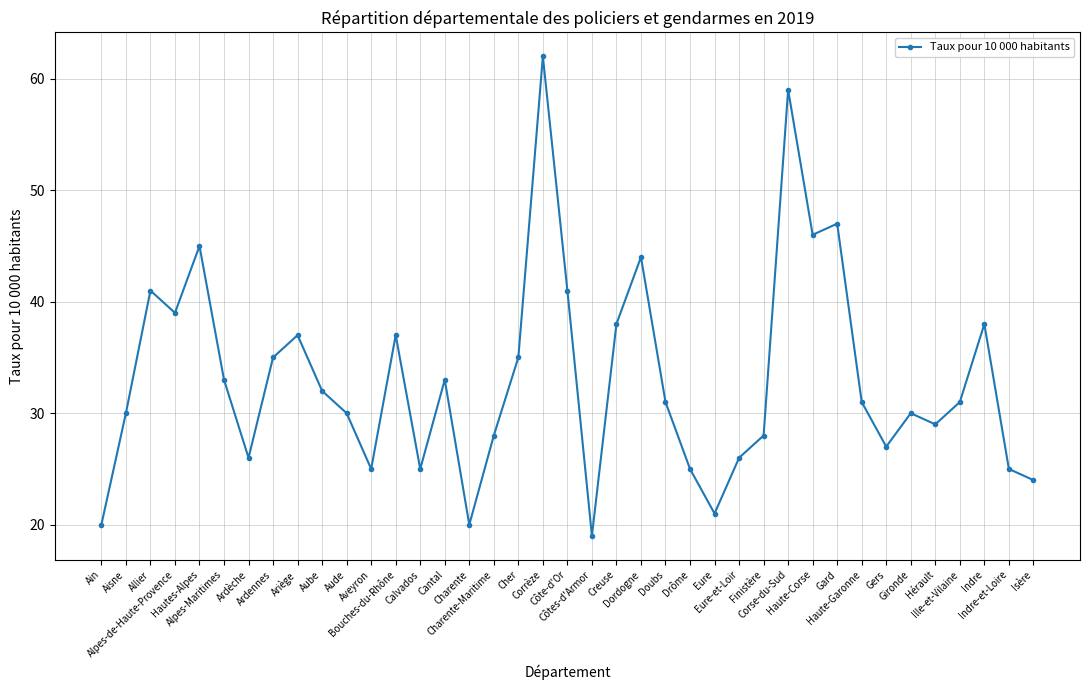

How many series are shown in this chart?

1